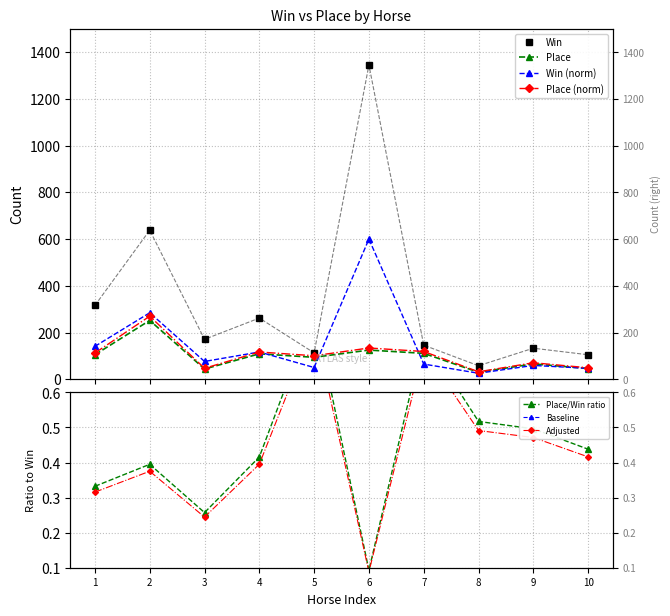

What is the difference between the second highest and minimum values in the Win series?

580